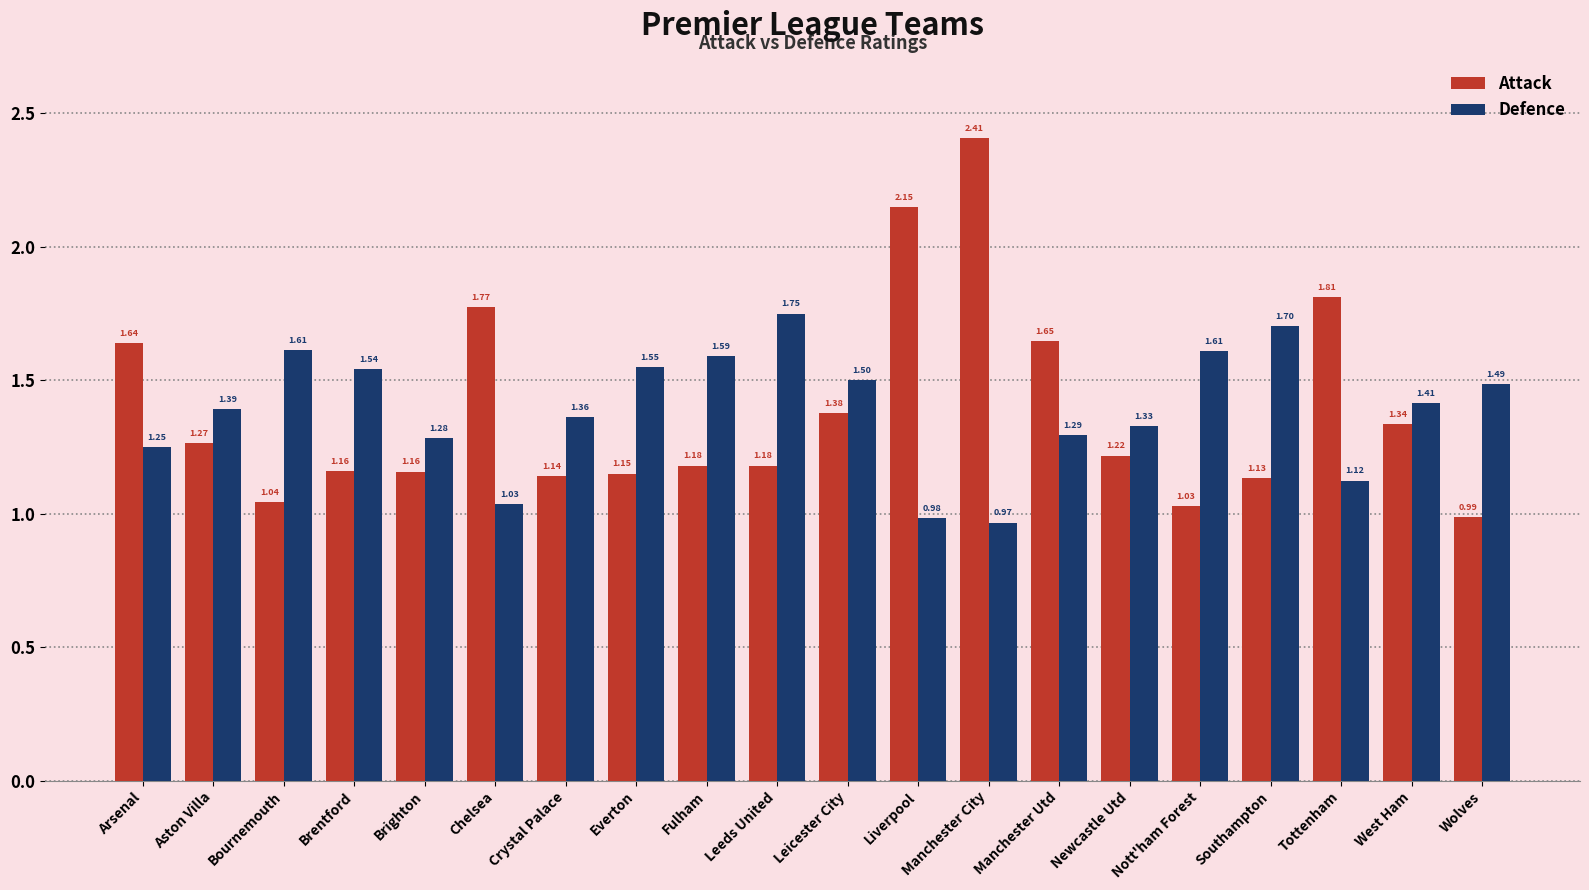

True or false: Defence has a value of 1.9 at West Ham.

False